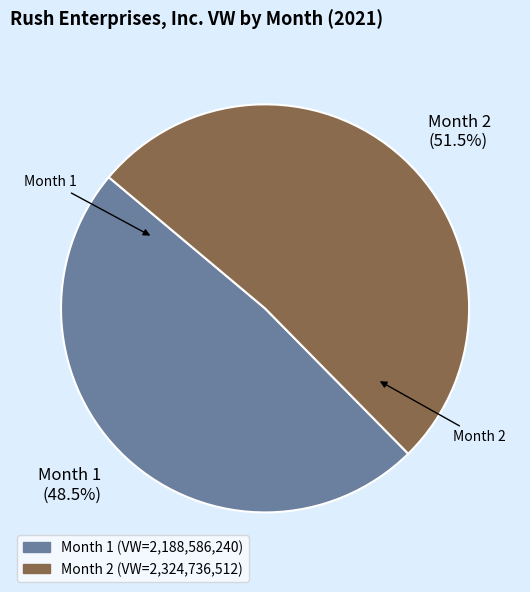

Does any single category account for the majority?

Yes